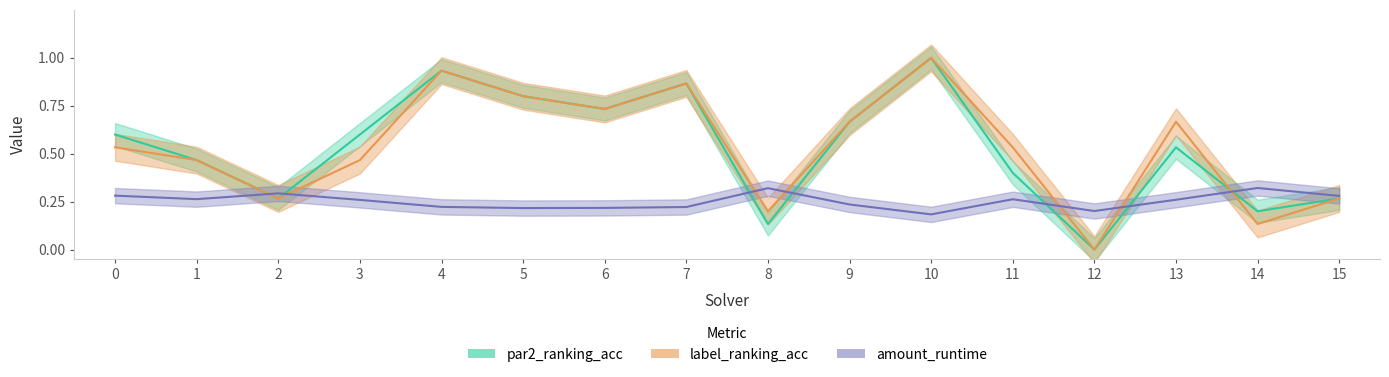

List the series in order of their peak value, lowest first.

amount_runtime, par2_ranking_acc, label_ranking_acc